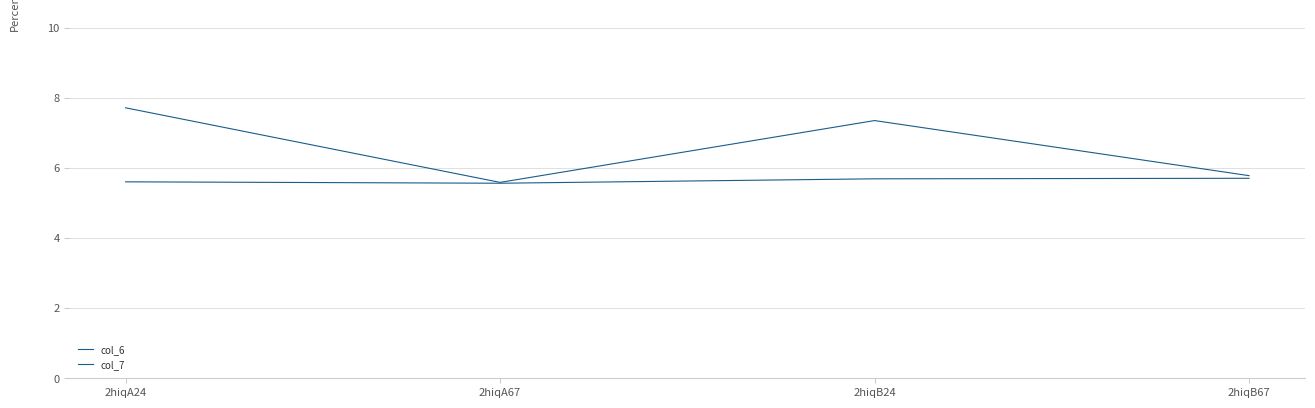

The value of col_7 at 2hiqB24 is 9.9. True or false?

False